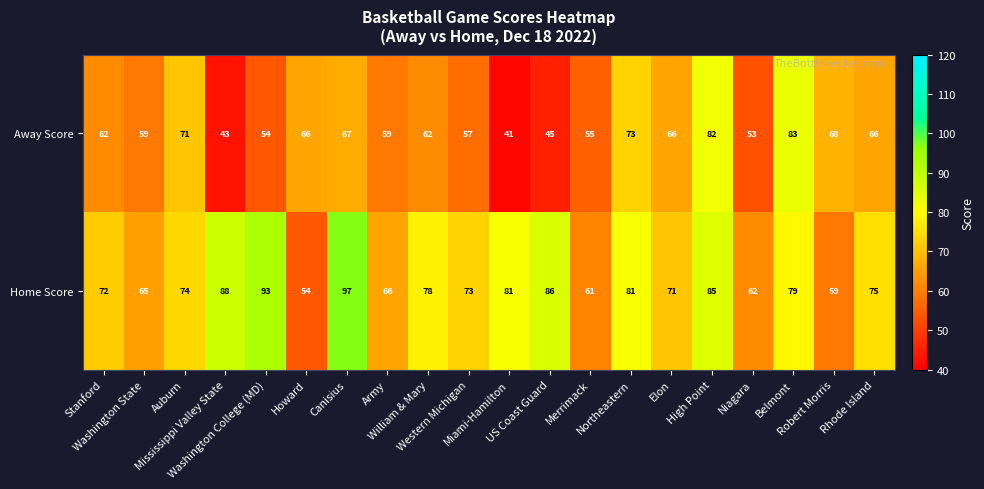

Which series has the largest total across all categories?

Home Score